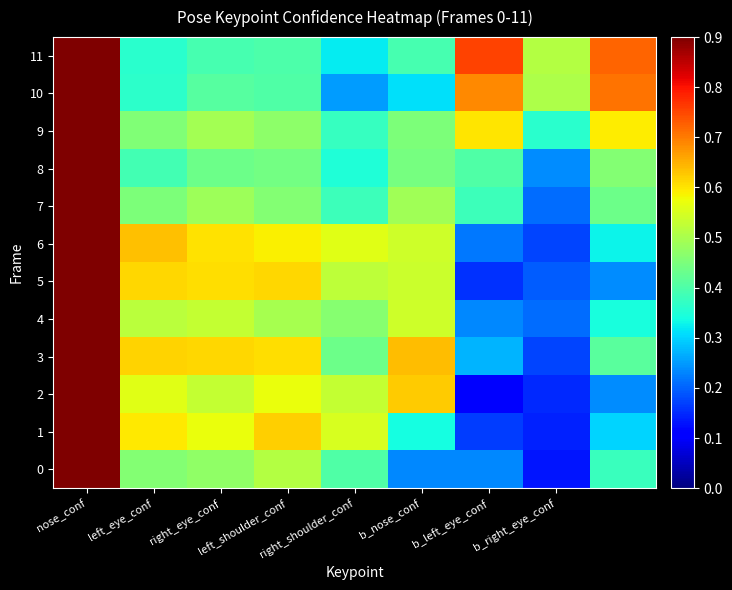

At which label is a_left_eye_confidence closest to 0?

11